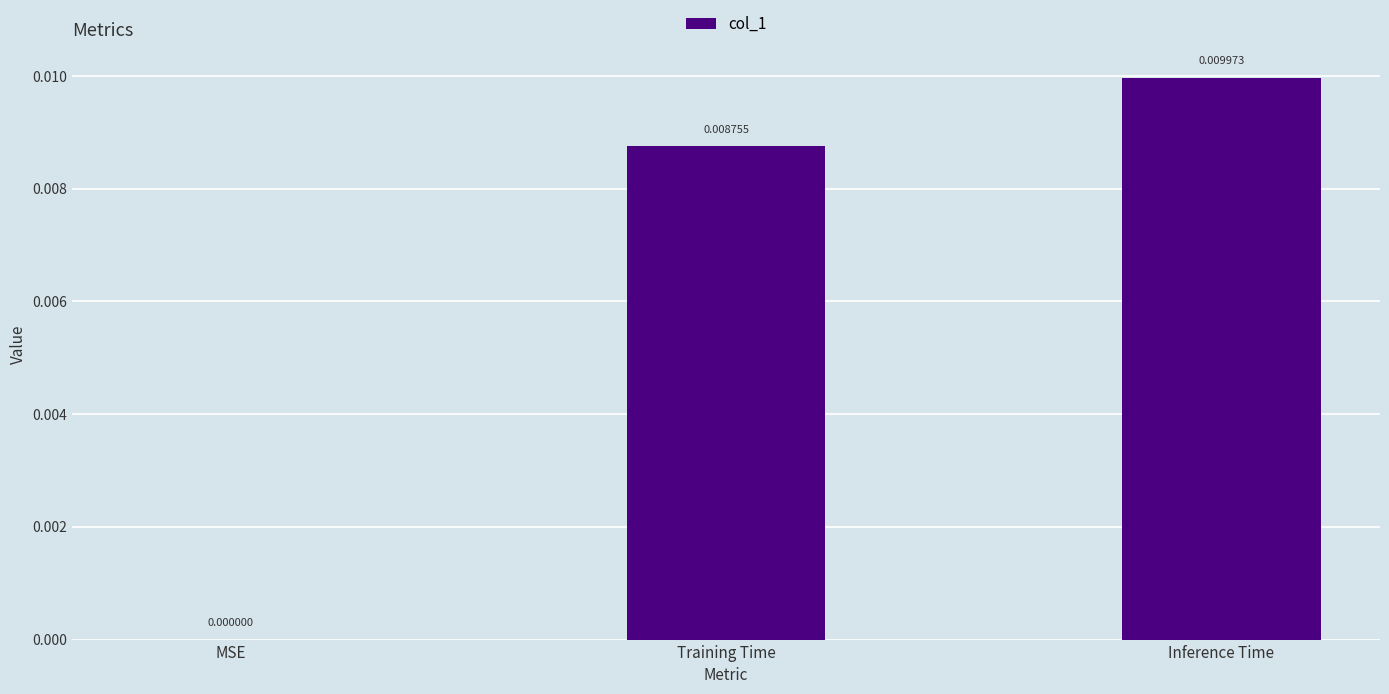

Where is the data nearest to the value 0?

MSE